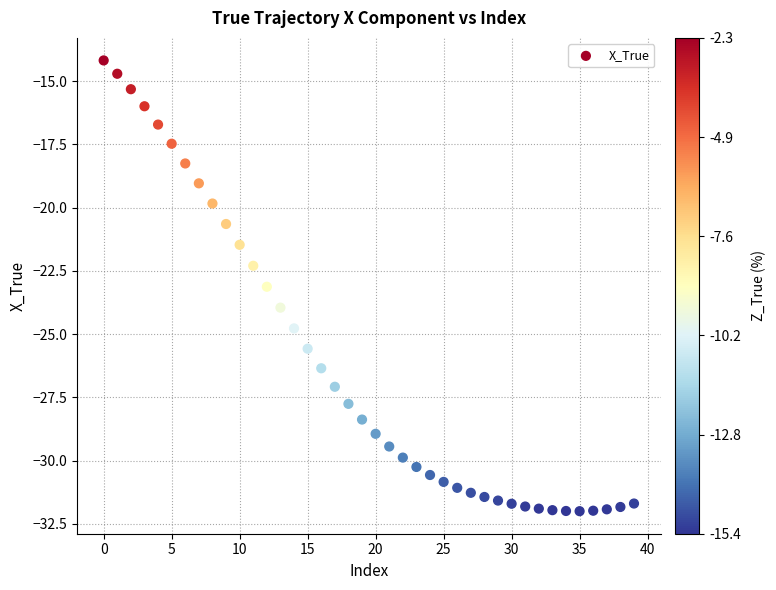

What is the range of Y values (max minus min)?

17.8